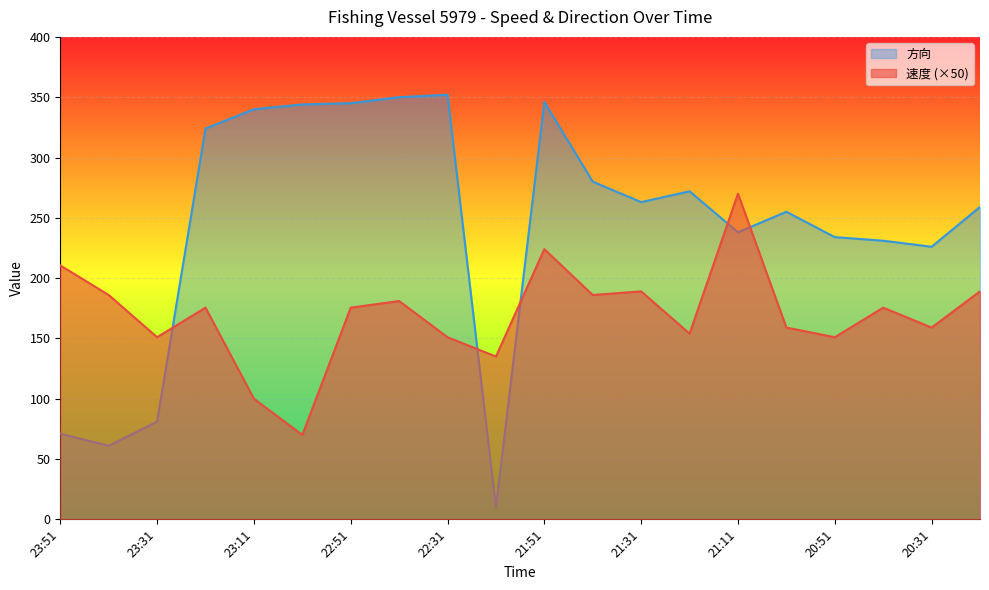

At which label does 方向 first exceed 263?

23:21